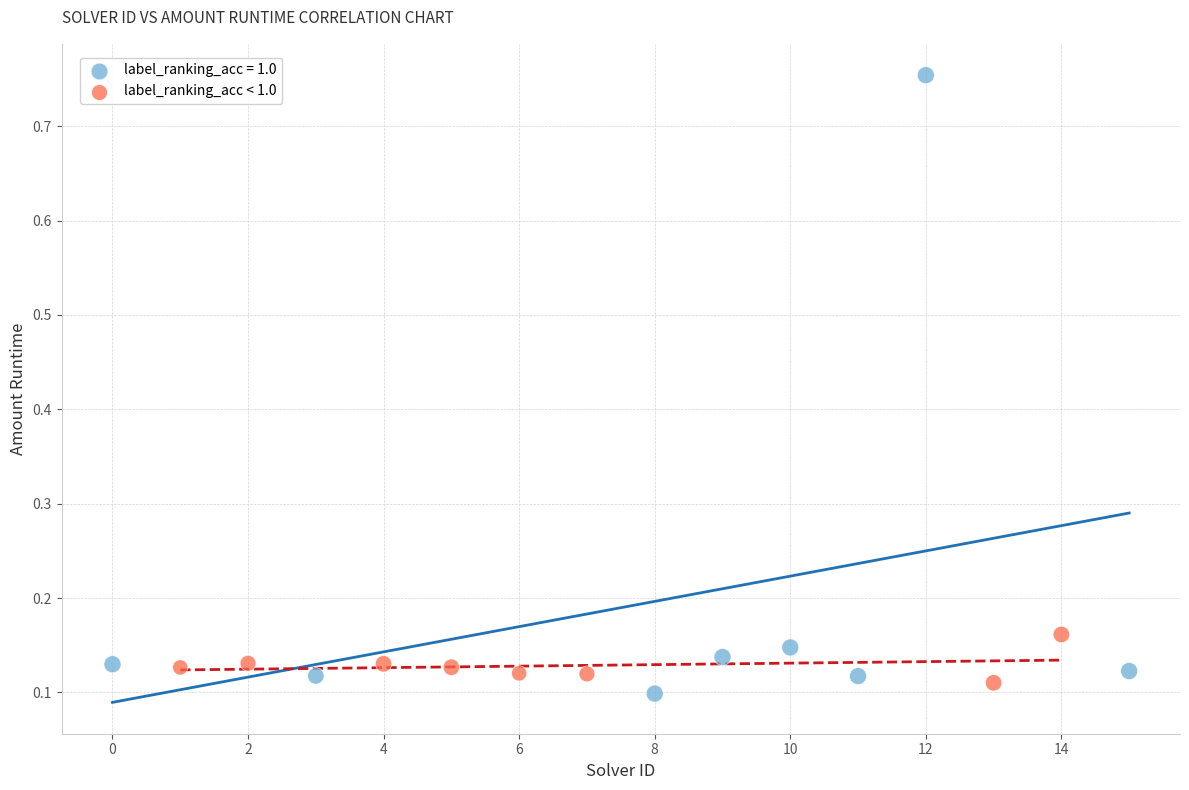

Which series contains the highest Y value?

label_ranking_acc = 1.0